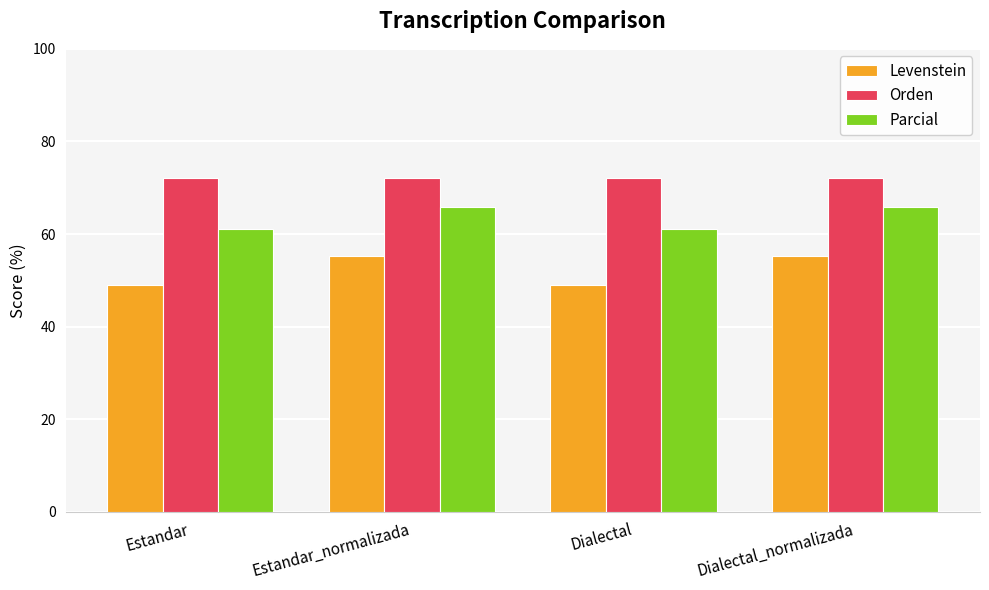

Are the bars grouped side by side (vs. stacked)?

Yes